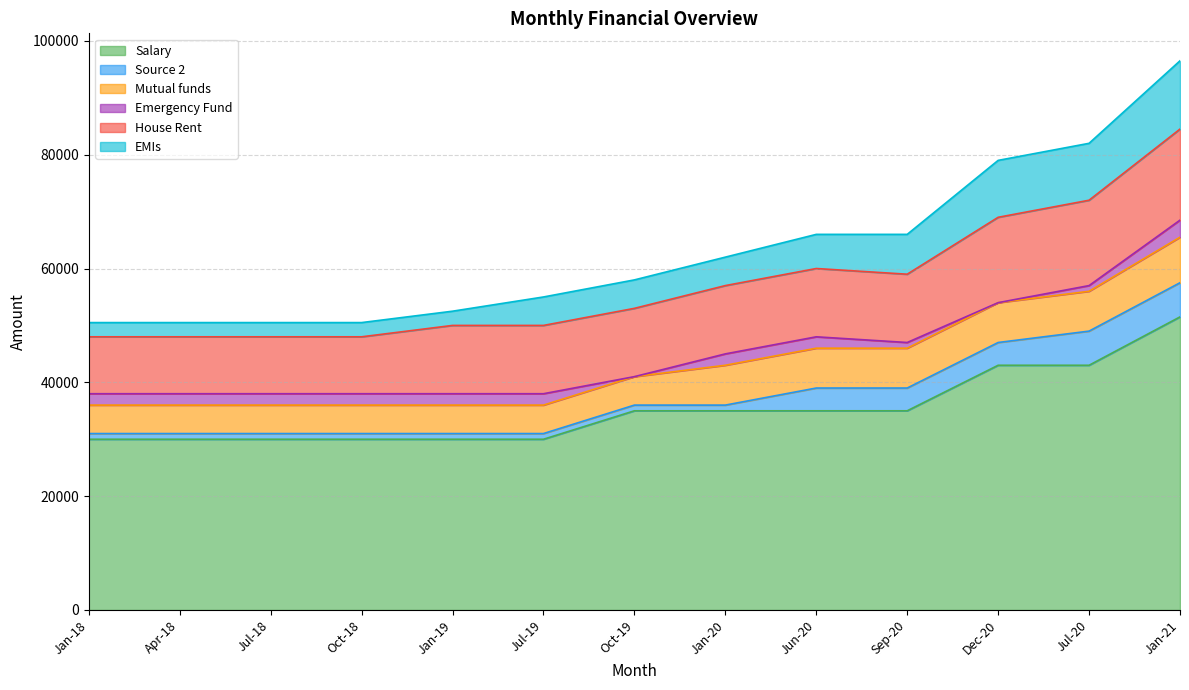

True or false: Mutual funds and Source 2 intersect in this chart.

False